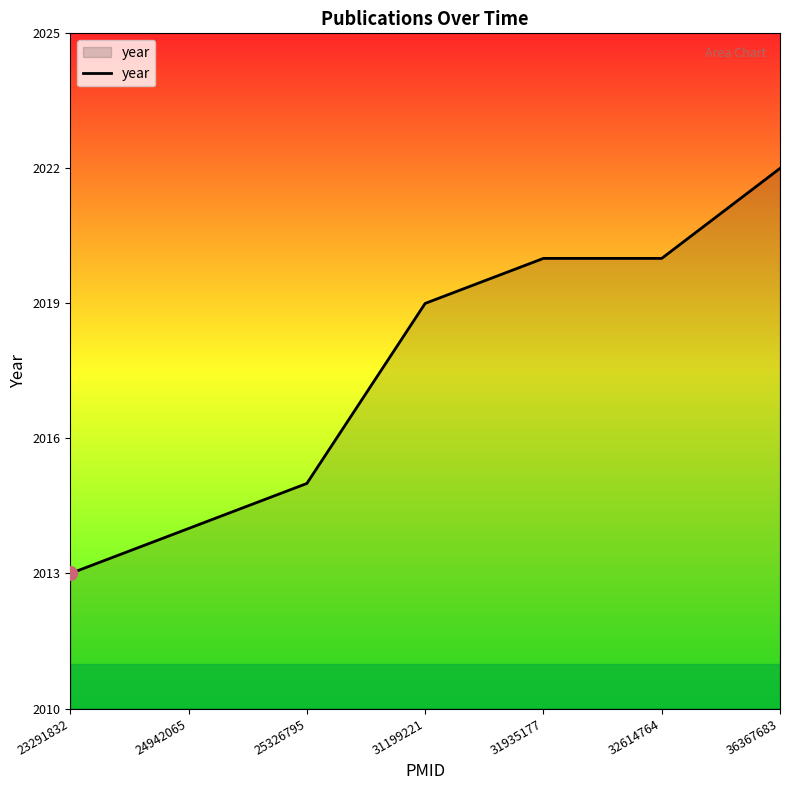

Reading right to left, what are all the values shown in this chart?

36367683=2022	32614764=2020	31935177=2020	31199221=2019	25326795=2015	24942065=2014	23291832=2013